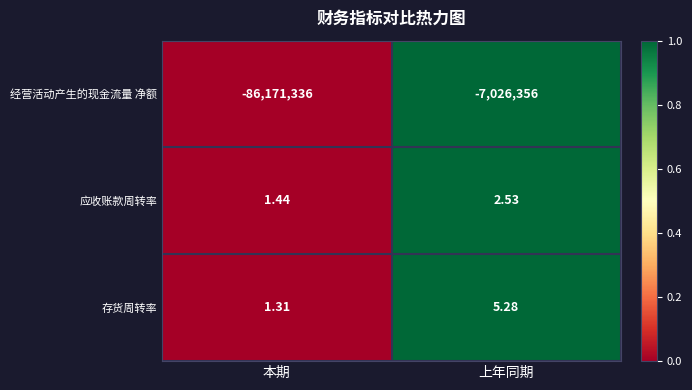

List the labels in order of 经营活动产生的现金流量 净额 value, largest first.

上年同期, 本期